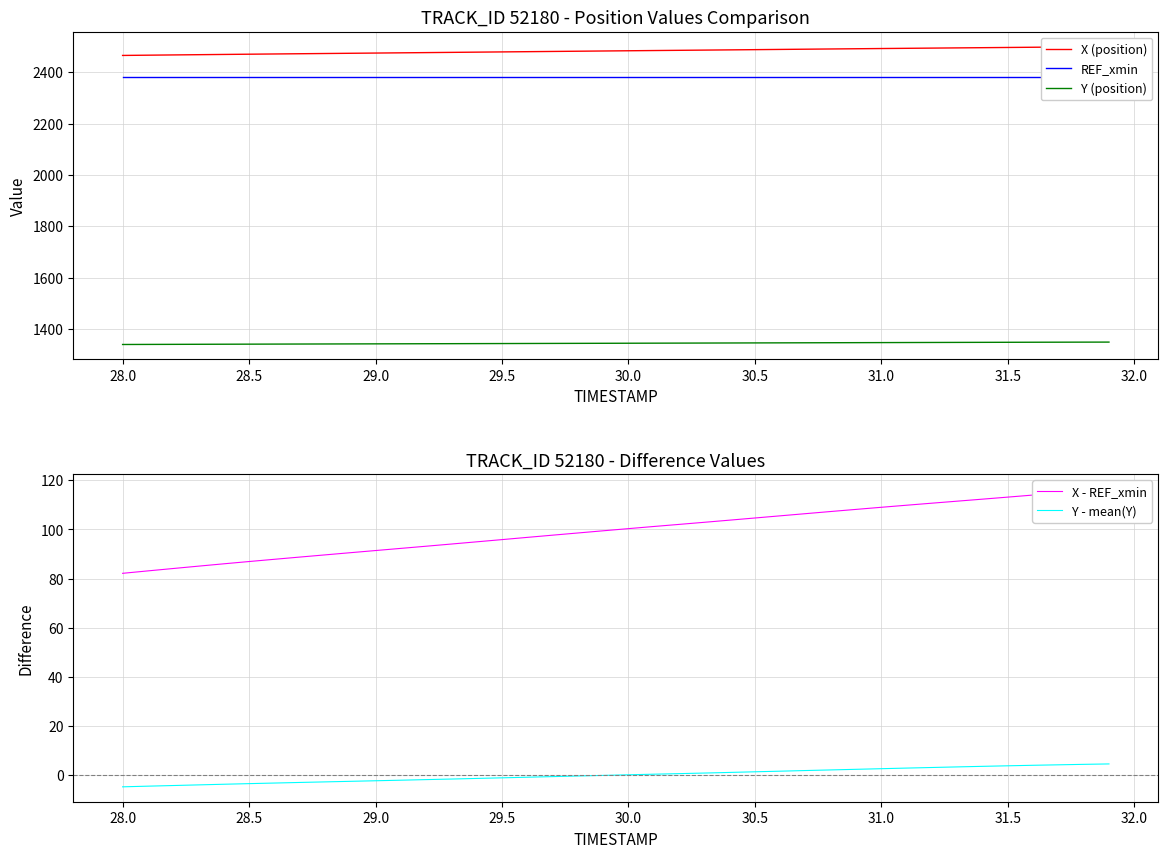

True or false: Y - mean(Y) has a value of 0.1 at 30.0.

True